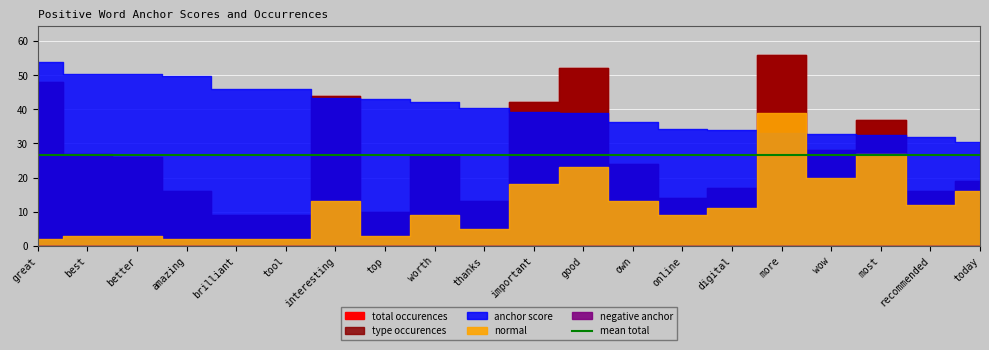

Where is the first local minimum for type occurences?

top